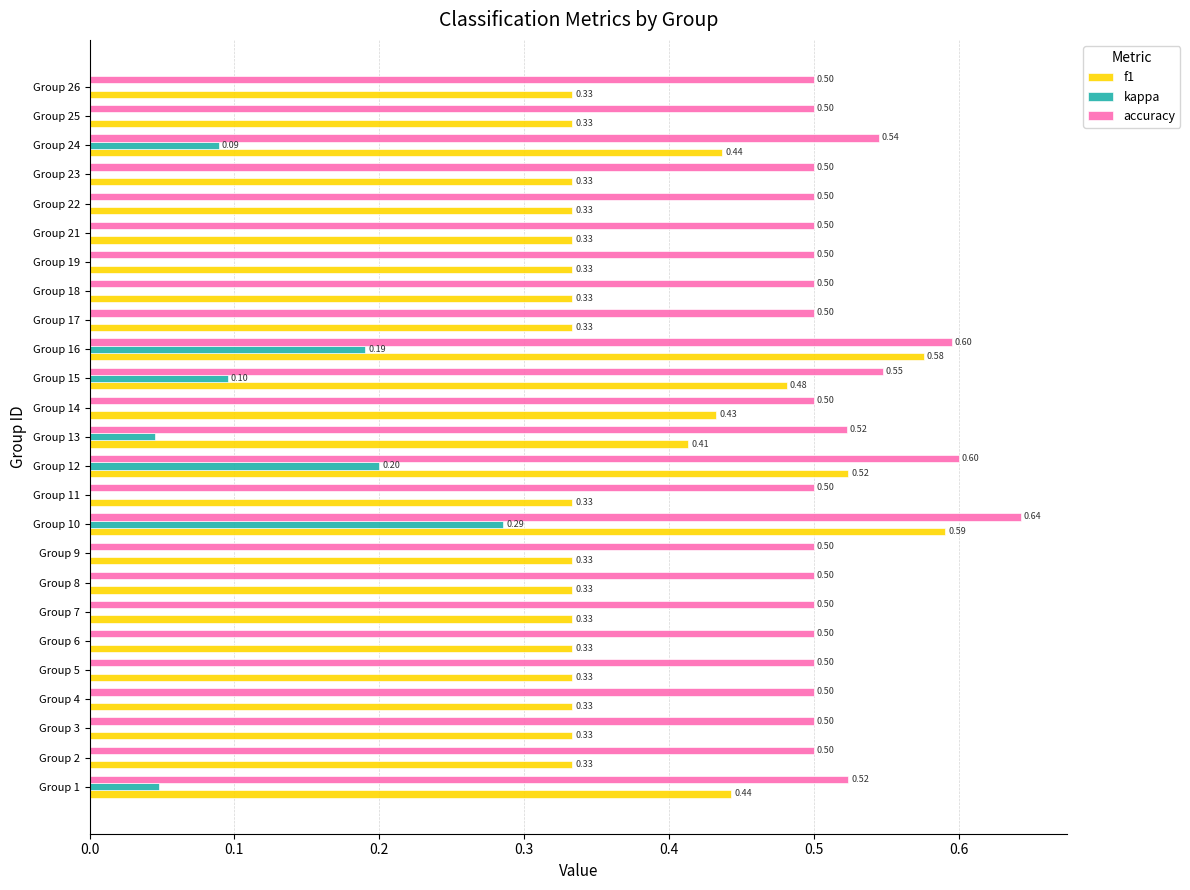

What is the sum of all kappa values?

1.0